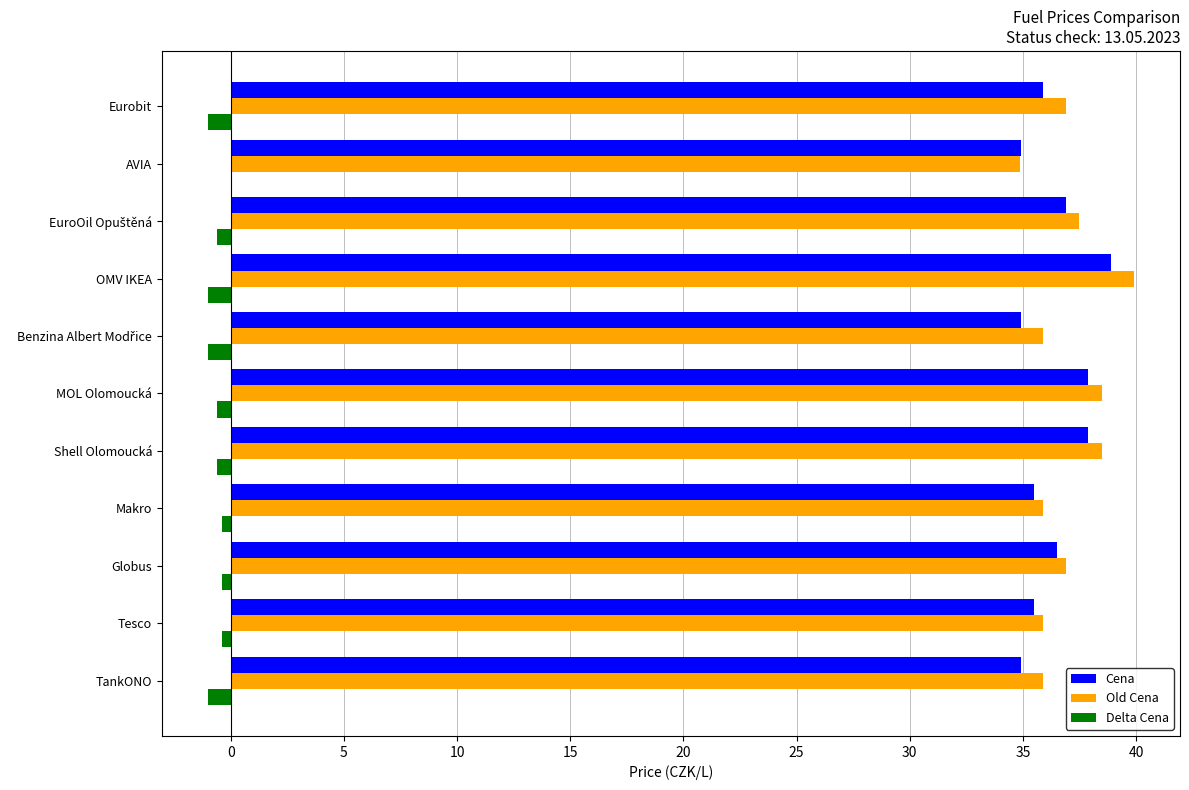

What is the maximum value shown in the chart?

39.9